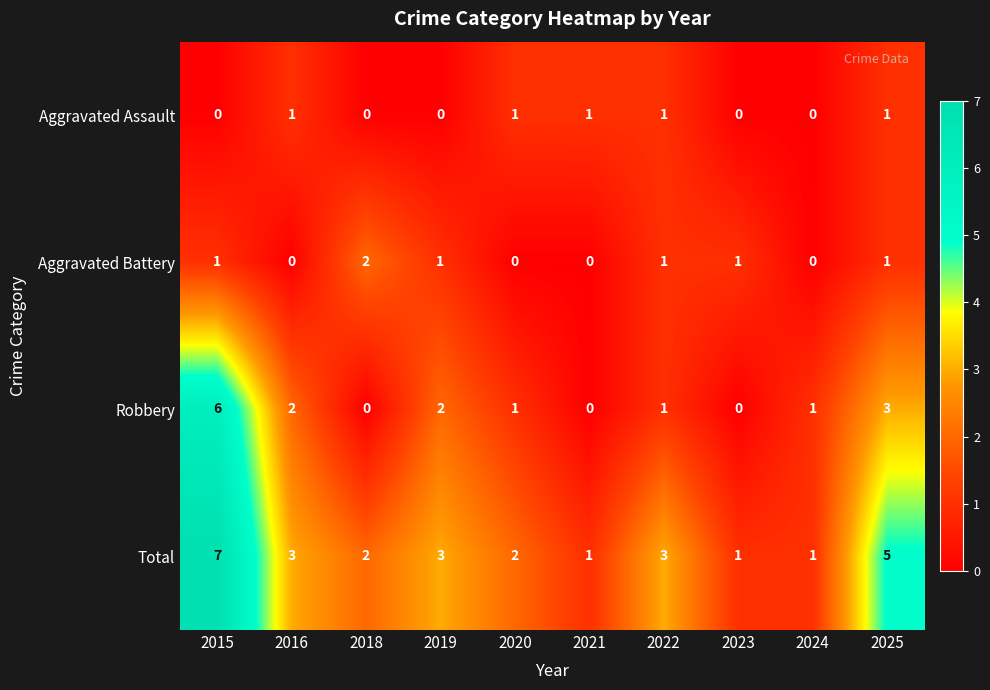

Which category has the highest value across all series?

2015